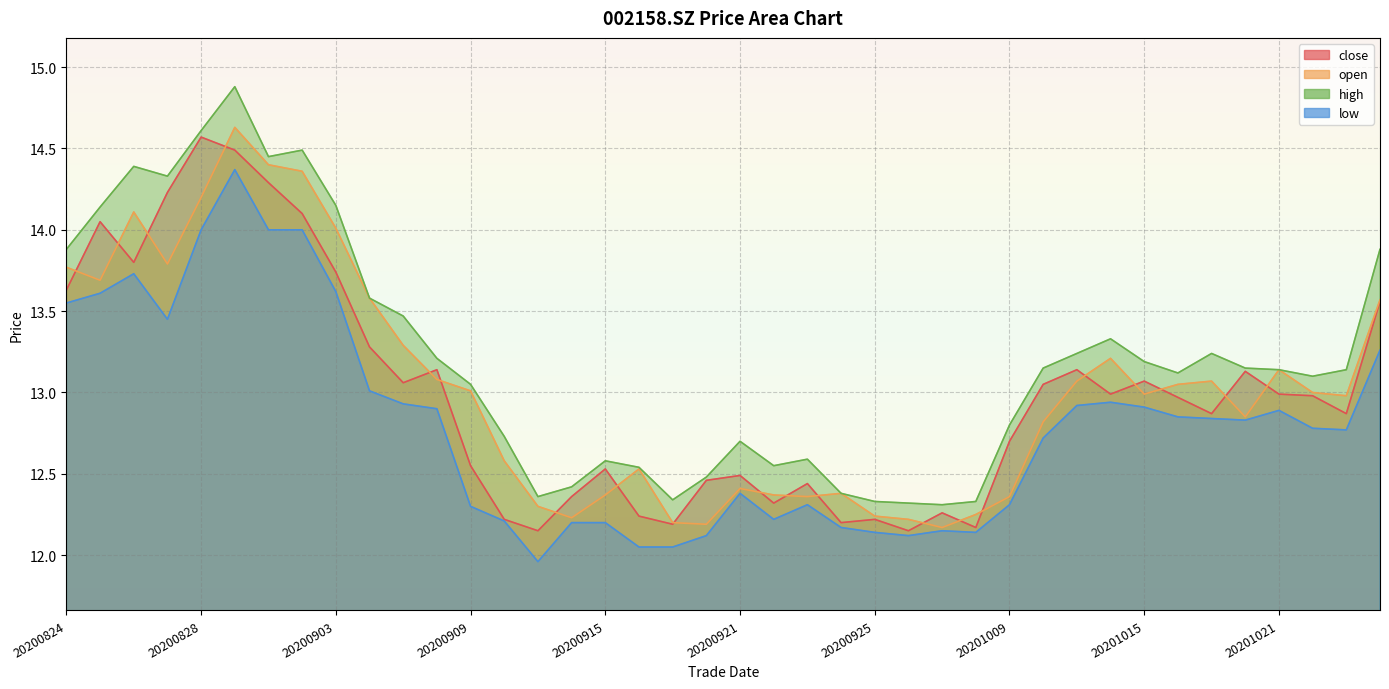

What is the total value across all series at 20200924?

49.1